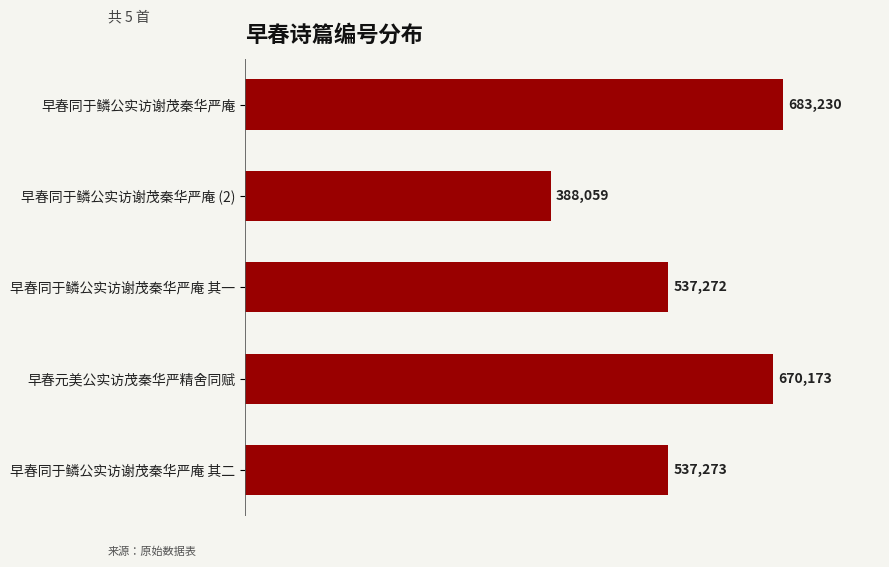

Count the number of data series in this chart.

1